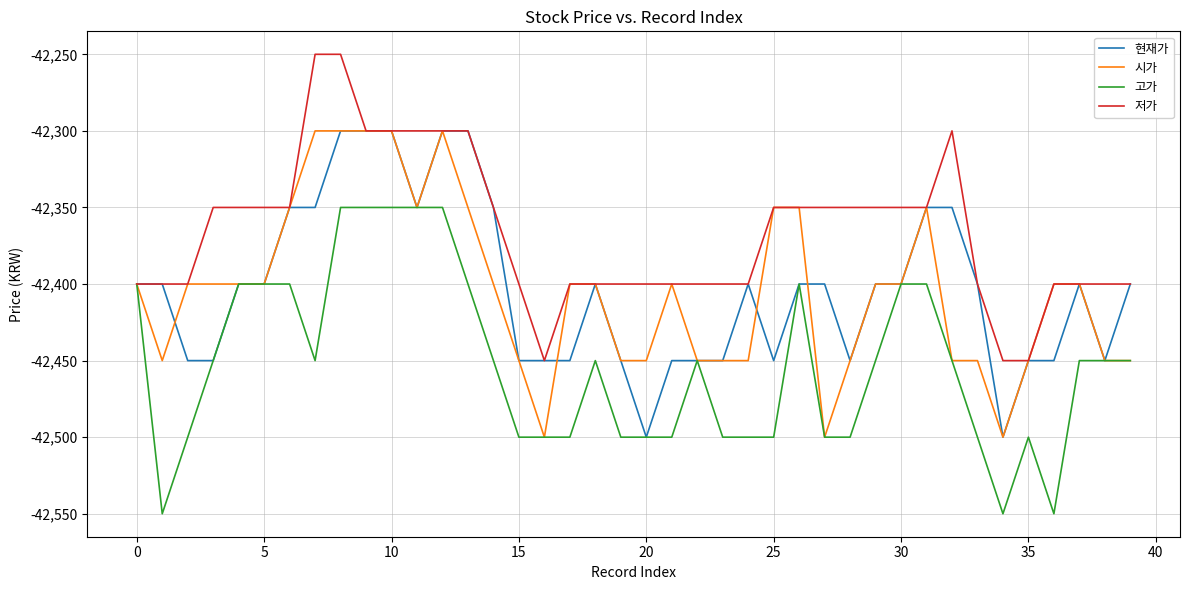

What is the maximum value for 저가?

-42250